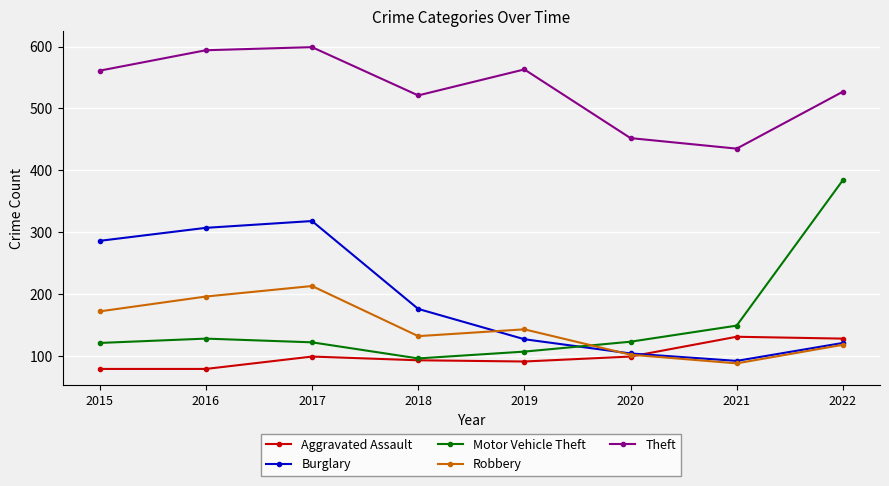

Rank the series by their maximum value, from lowest to highest.

Aggravated Assault, Robbery, Burglary, Motor Vehicle Theft, Theft